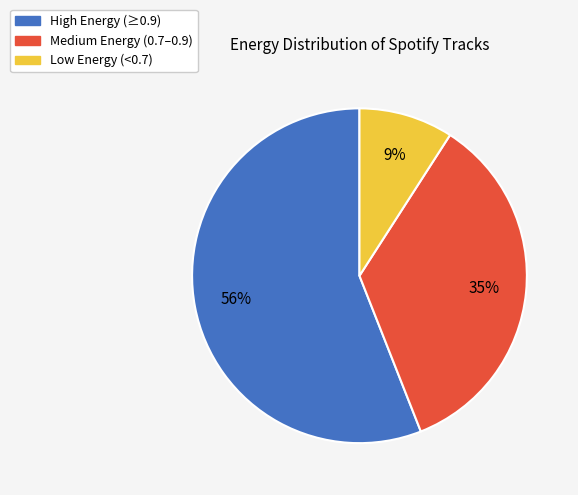

How many segments does this pie chart have?

3